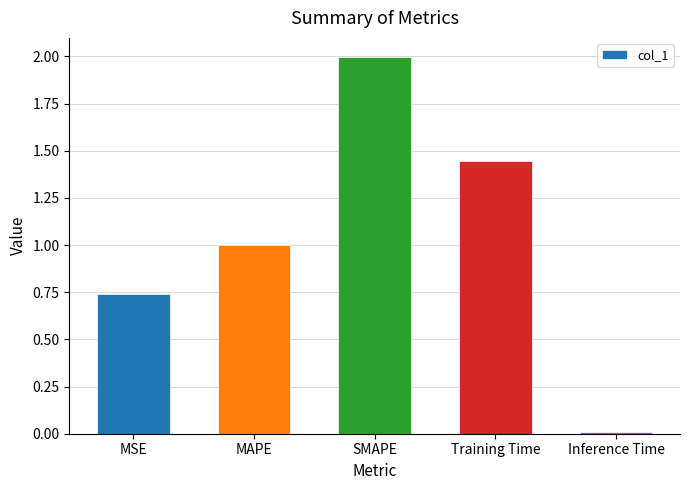

Which label corresponds to the largest value in the chart?

SMAPE